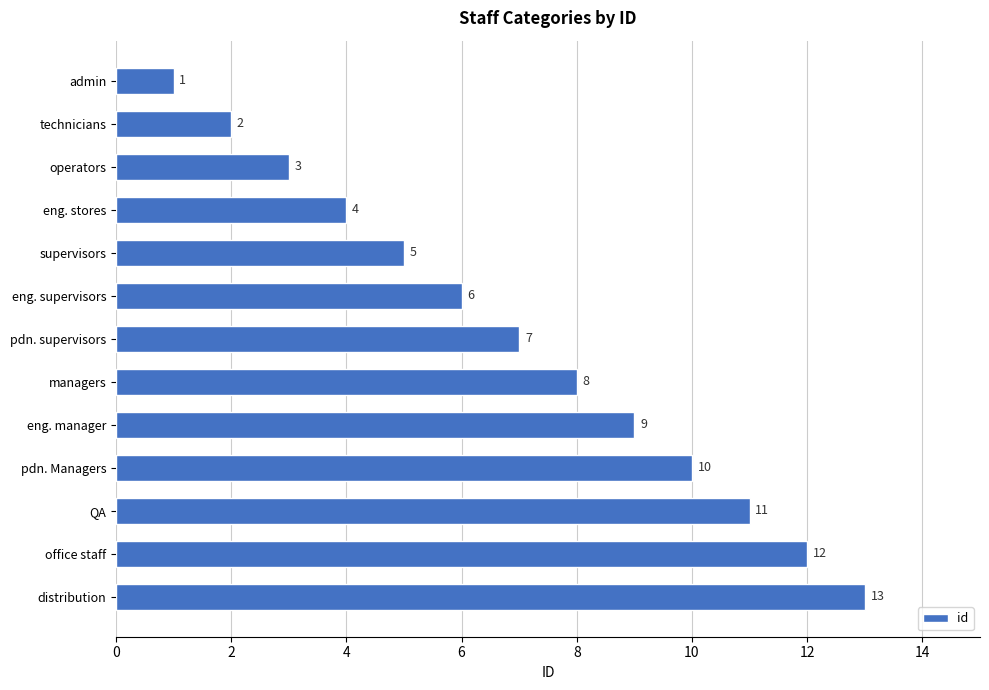

Count the number of categories in the chart.

13